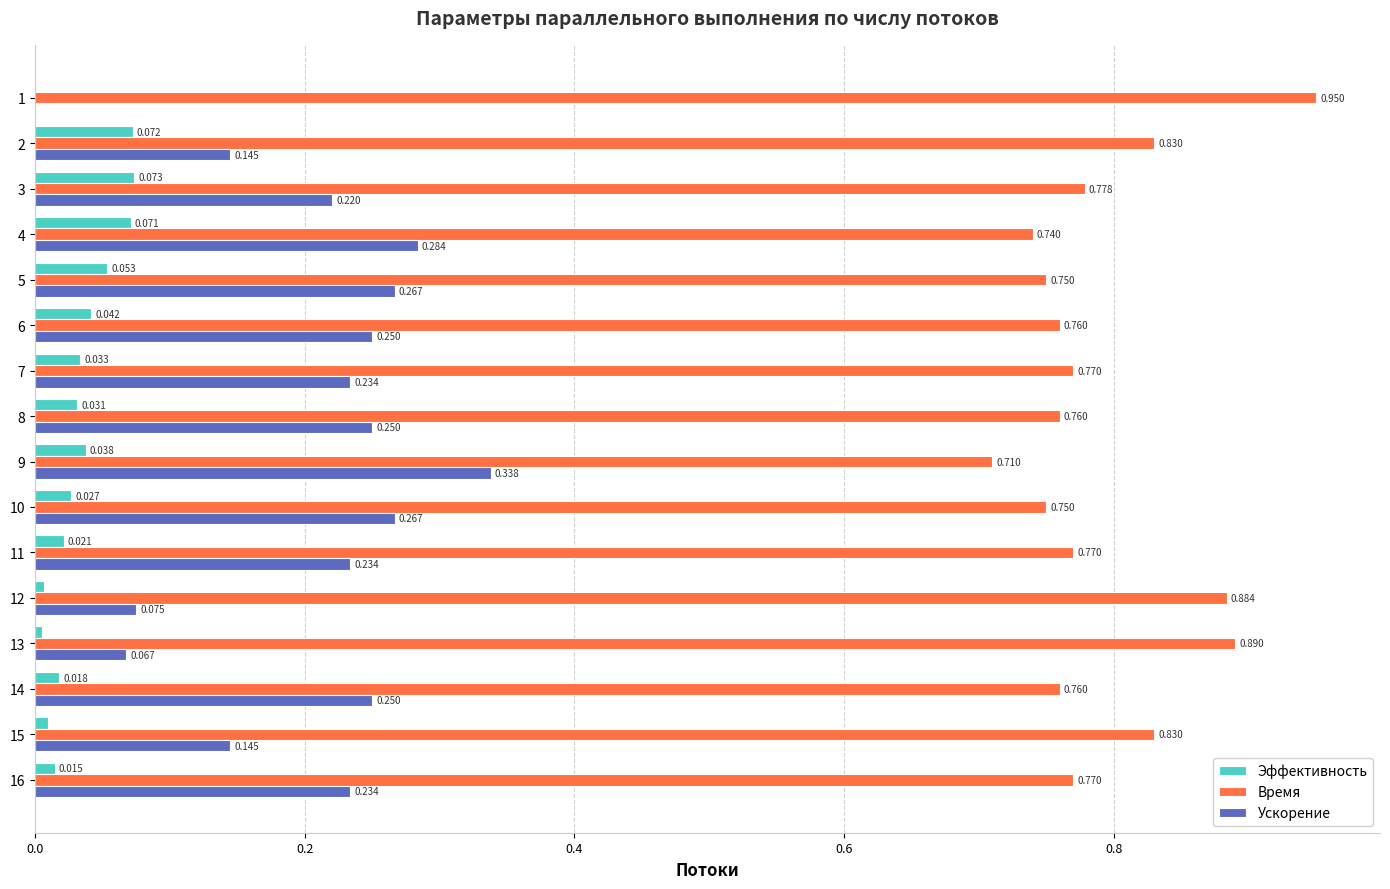

Which series has the largest total across all categories?

Время